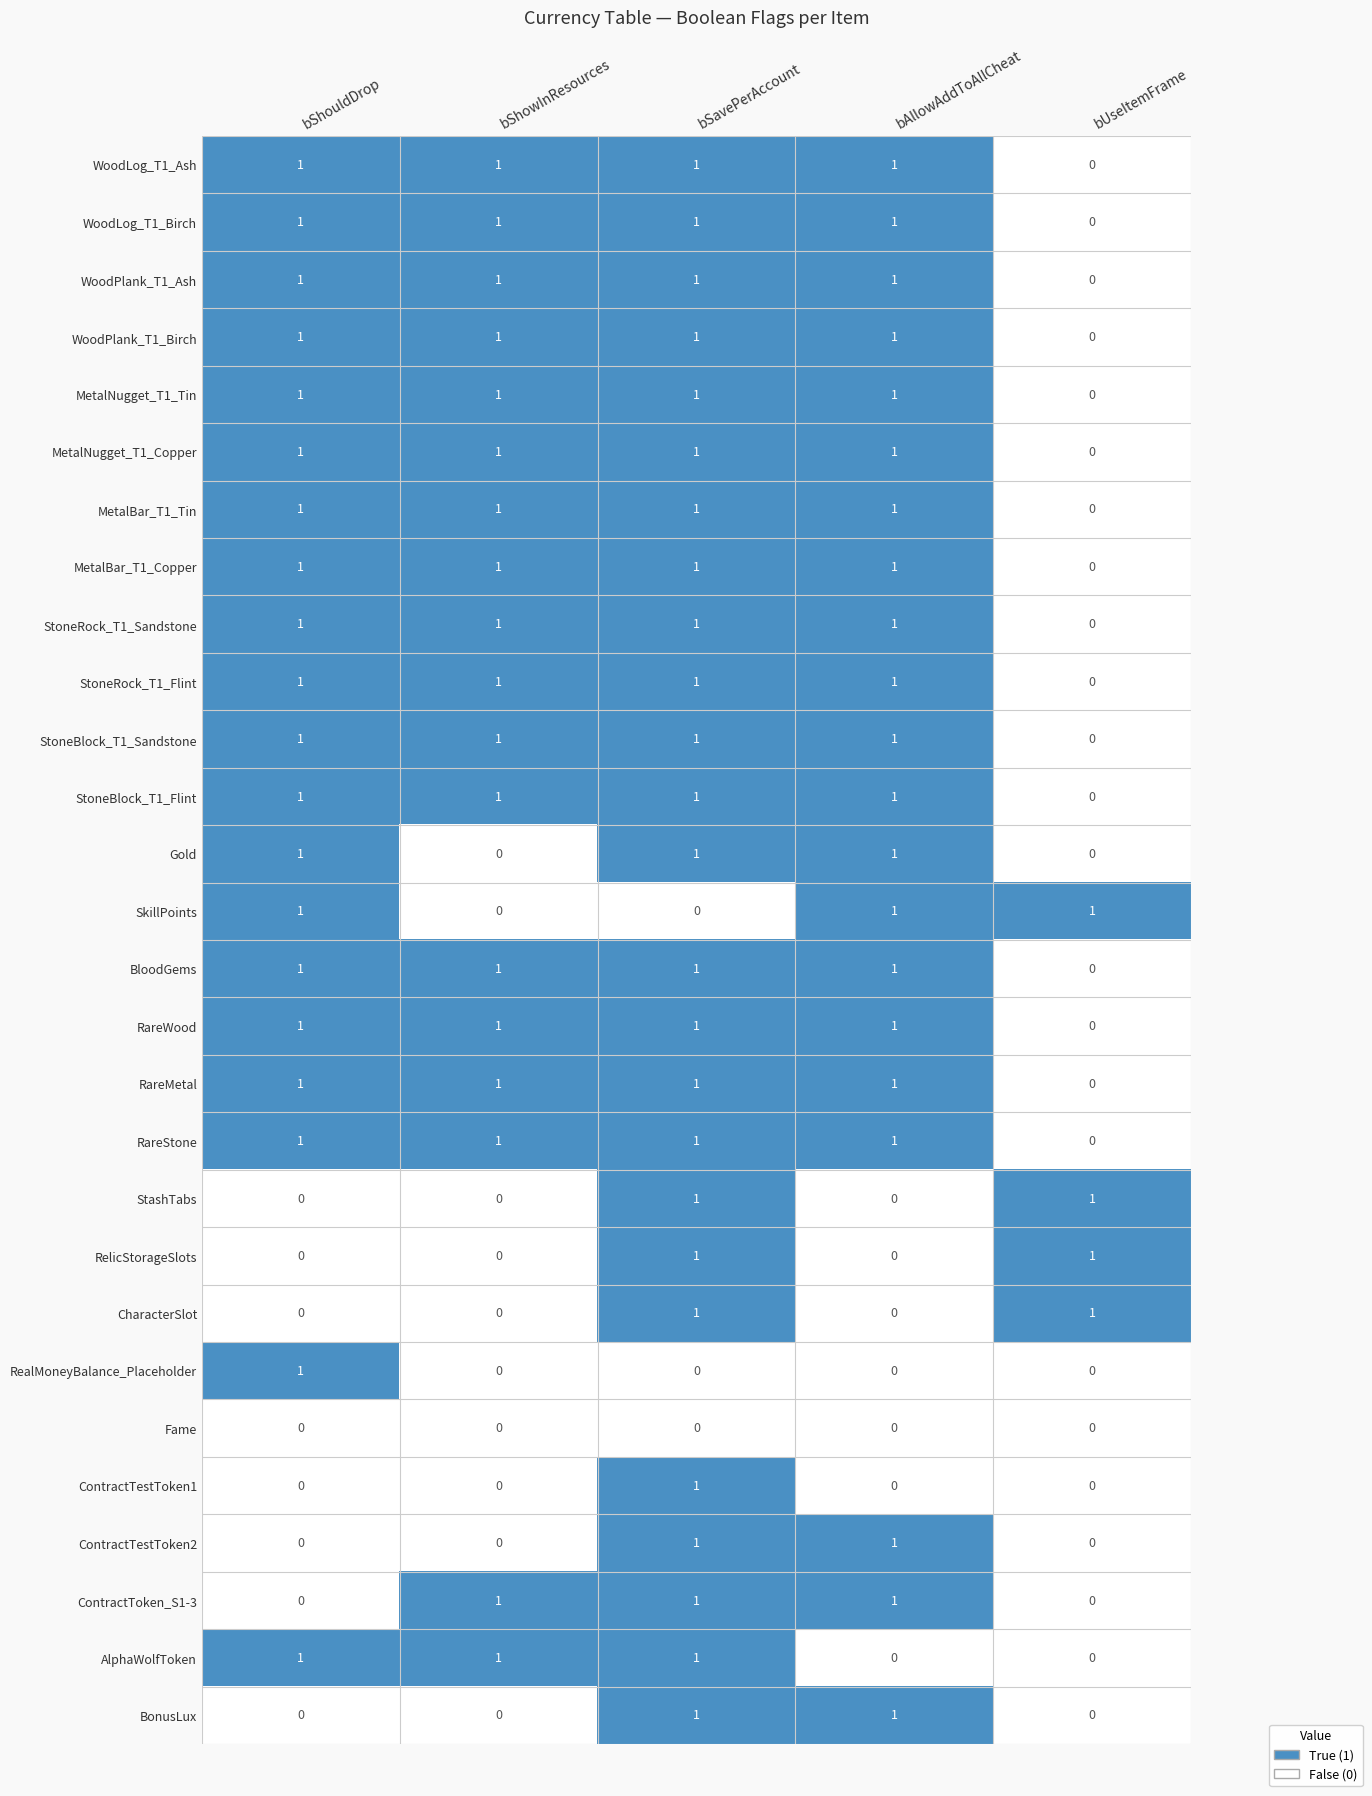

Count the CharacterSlot values in the range 0 to 1.

5